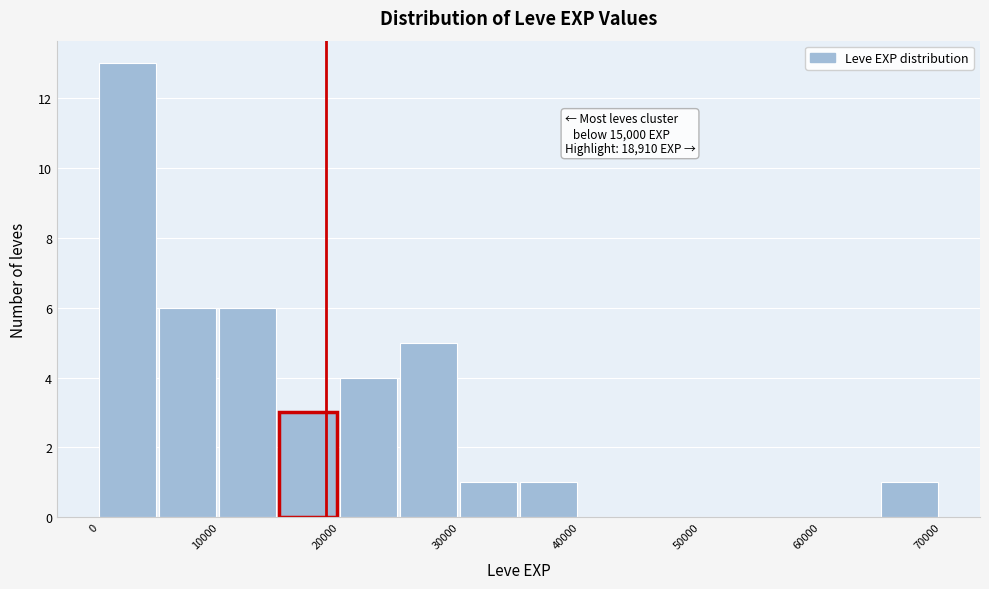

Over which range of the x-axis is the bar tallest?

0 to 5000